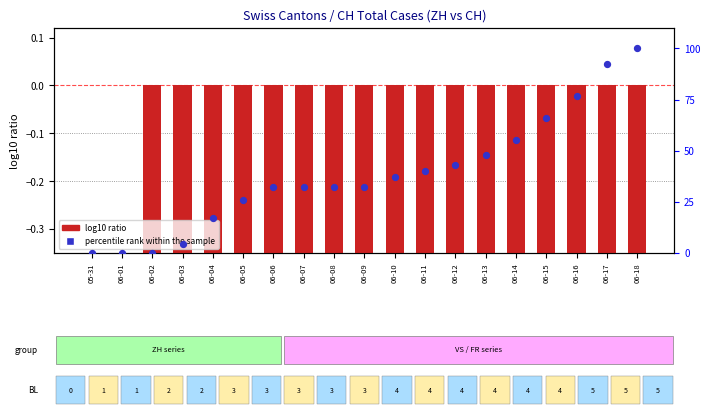

What are all the series names shown in the legend?

log10 ratio, percentile rank within the sample